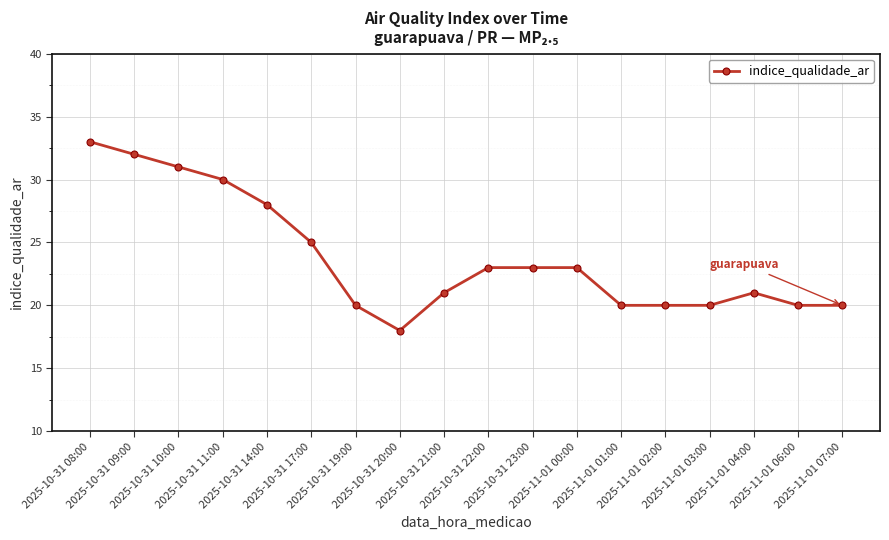

What is the value of the 18th point from the left?

20